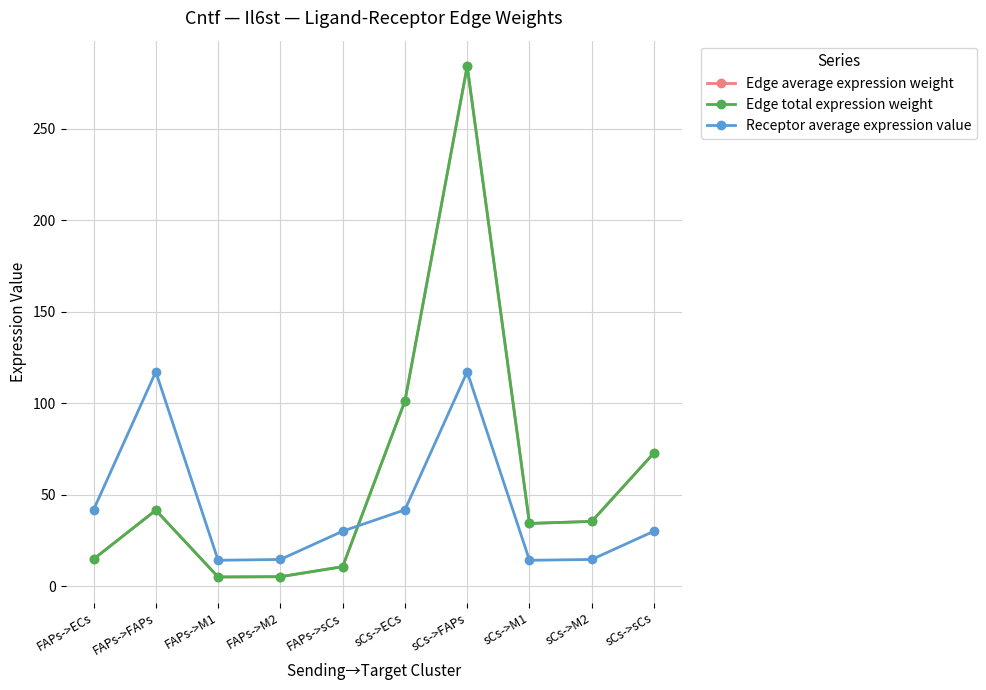

True or false: Edge average expression weight and Edge total expression weight cross at least once.

False